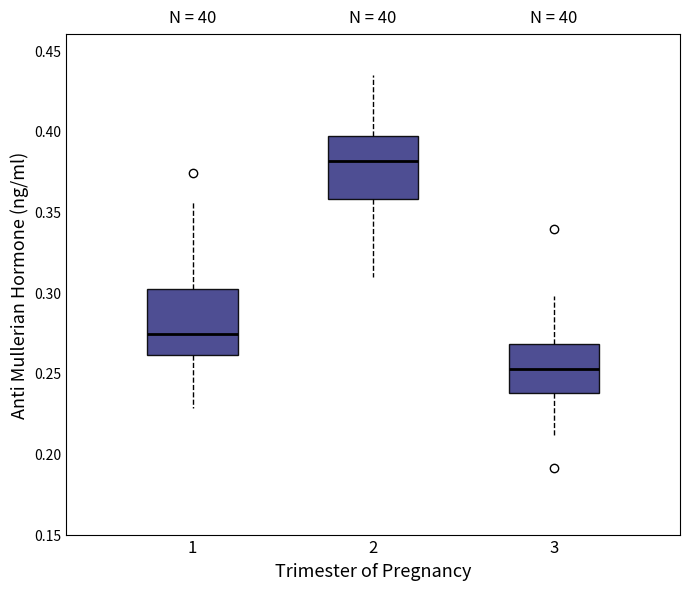

Where does the upper whisker of the box at x = 1 end on the y-axis? The values are not printed on the chart, so give them approximately, as read against the axis.

0.355